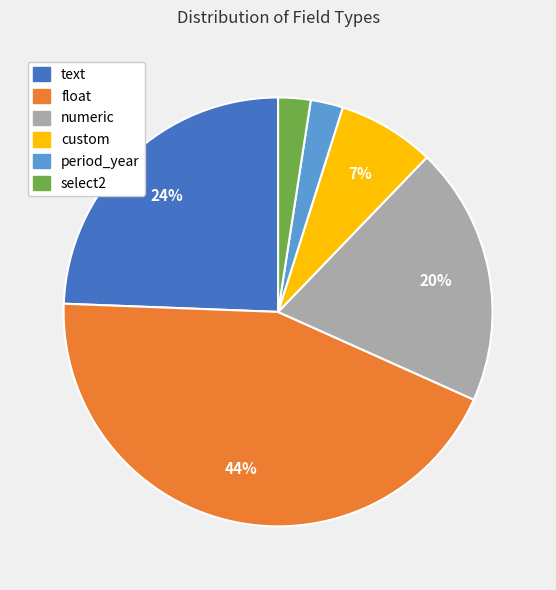

How many segments does this pie chart have?

6